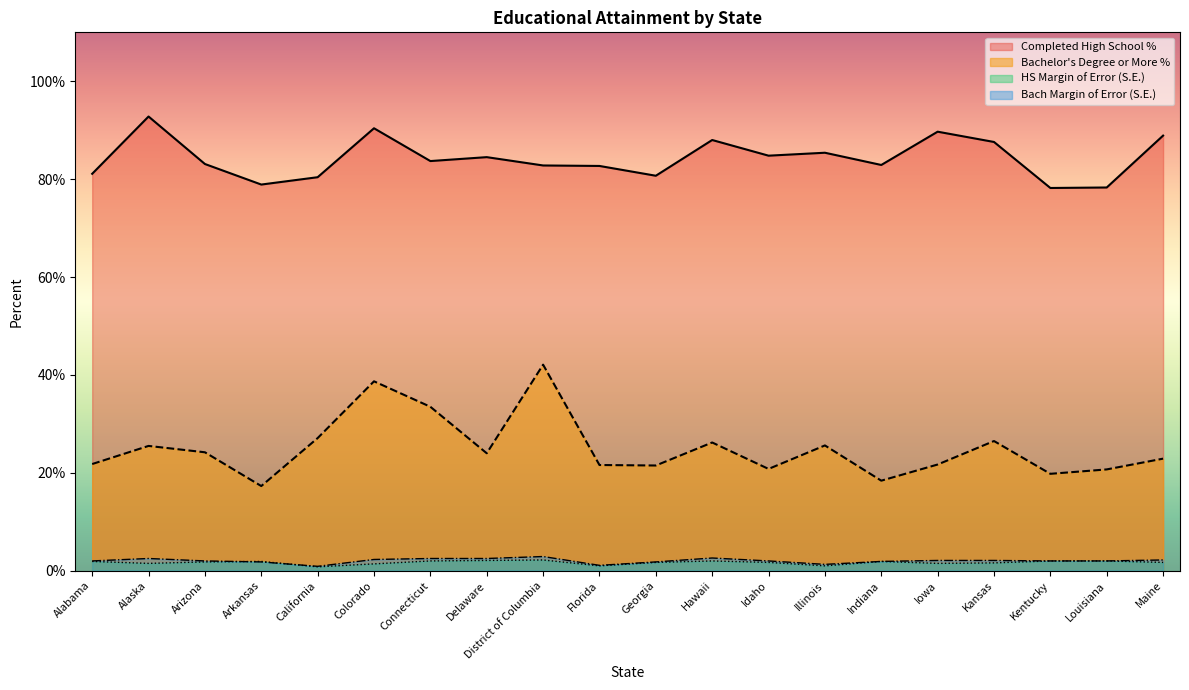

True or false: Bach S.E. and Completed High School % intersect in this chart.

False